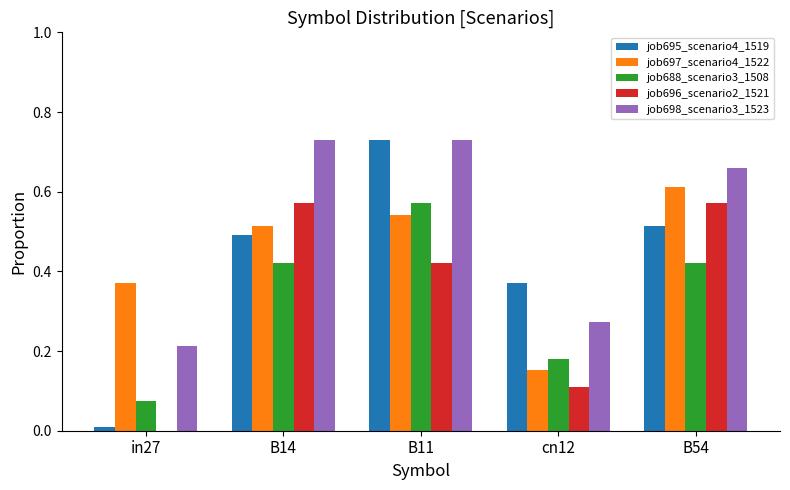

Which series changed the most between B11 and B54?

job695_scenario4_1519